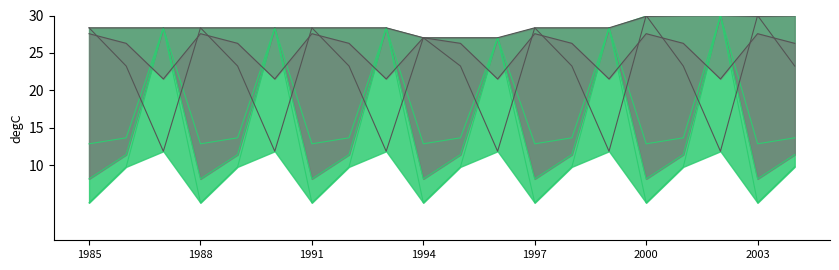

How many data points does each series have?

20